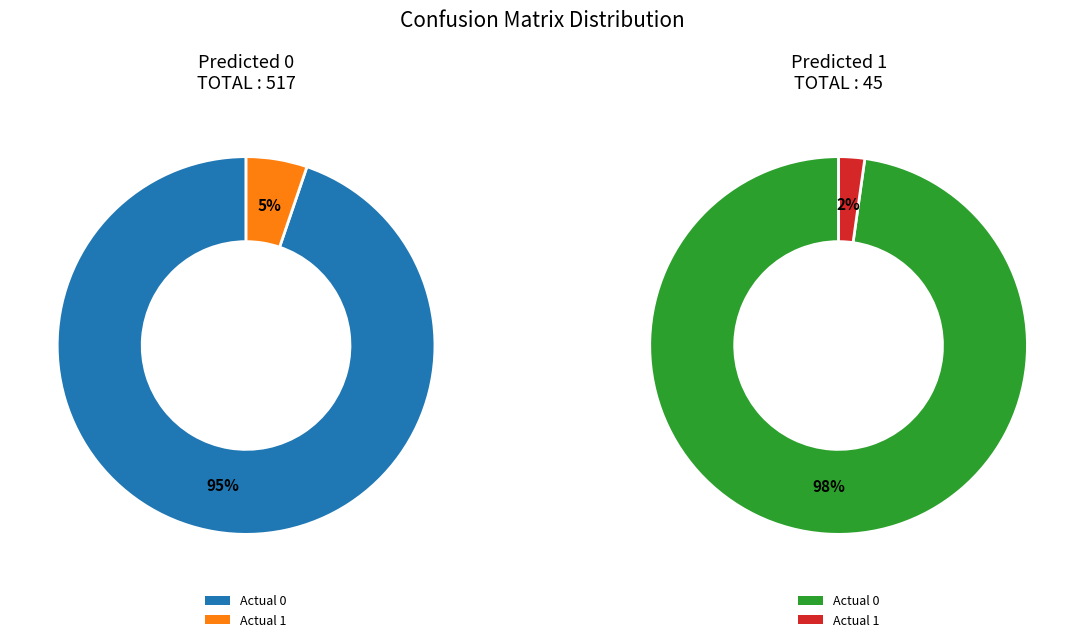

Which category has the biggest portion of the pie?

Actual 0